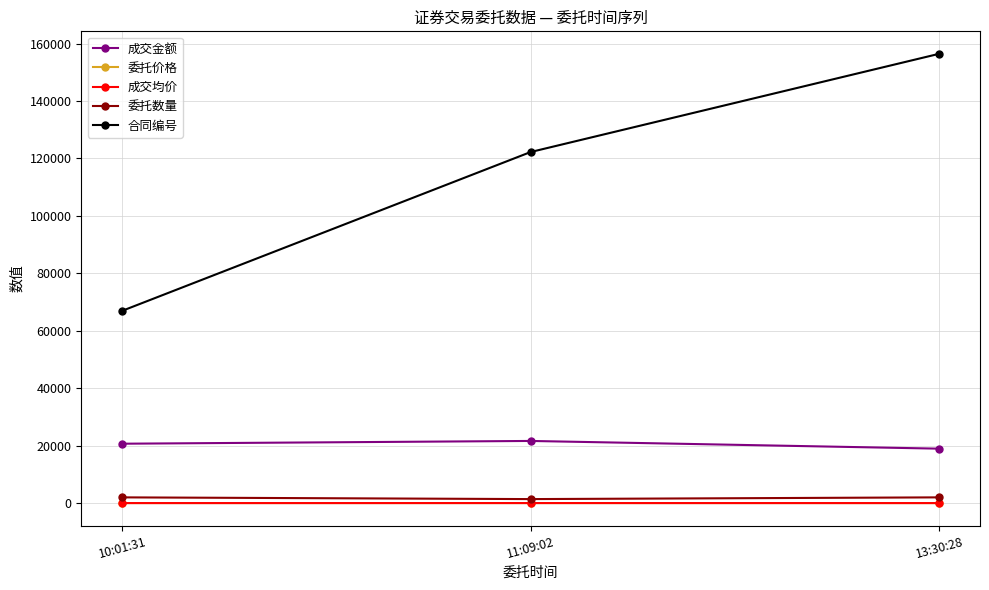

At which category is the sum across all series the highest?

13:30:28